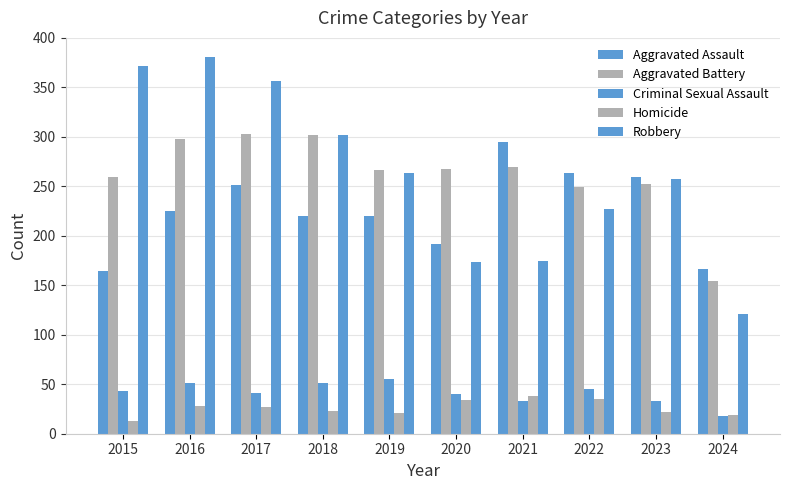

Are the bars horizontal?

No